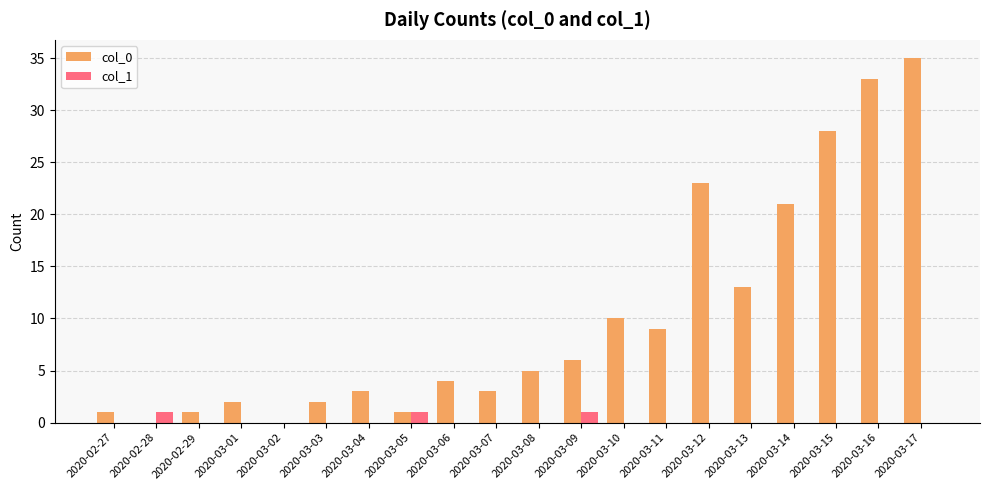

At which category is the sum across all series the highest?

2020-03-17